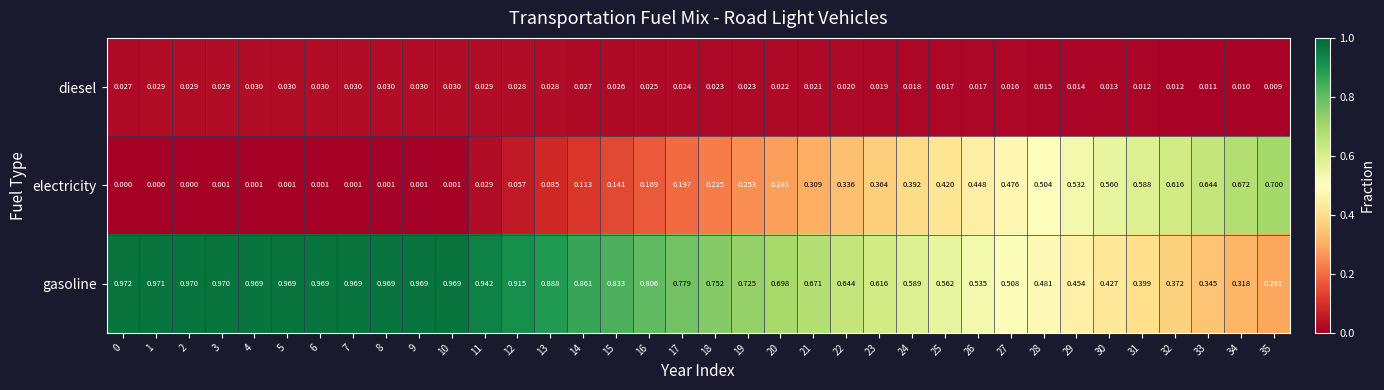

Rank the series by their maximum value, from lowest to highest.

diesel, electricity, gasoline